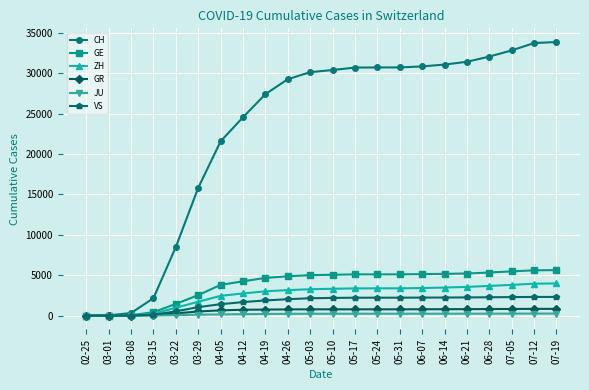

How many values in the VS series are below 2196?

11